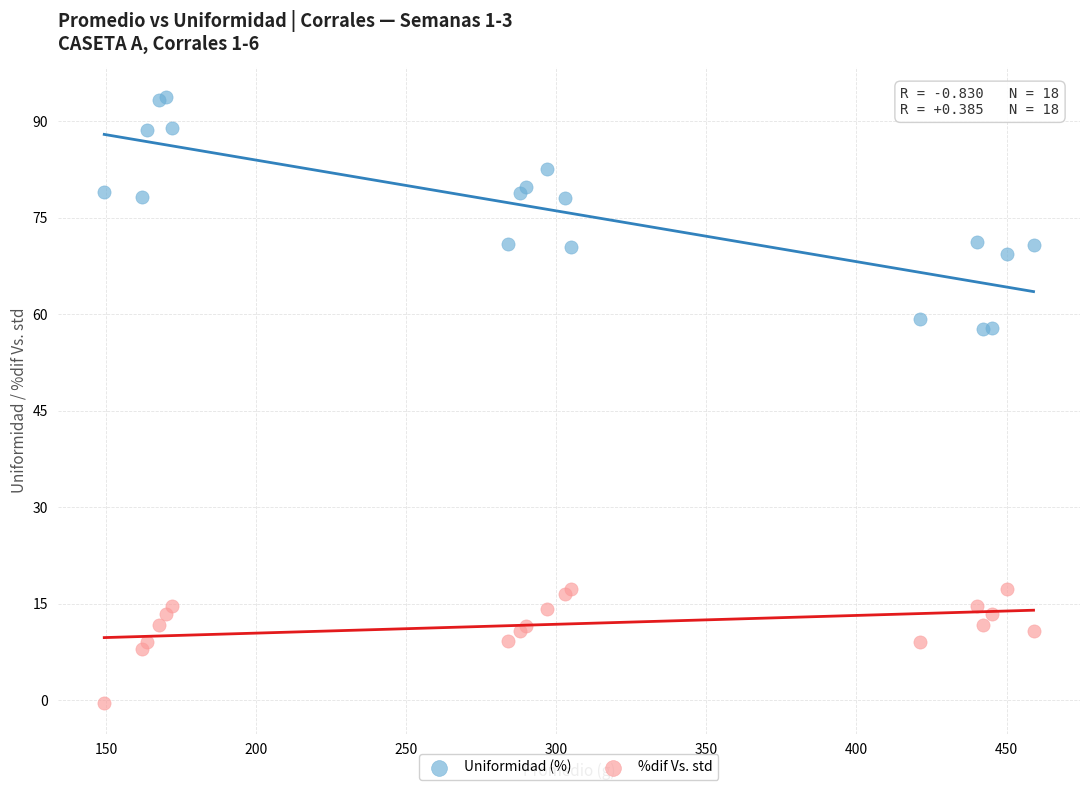

Which series reaches the maximum Y coordinate?

Uniformidad (%)